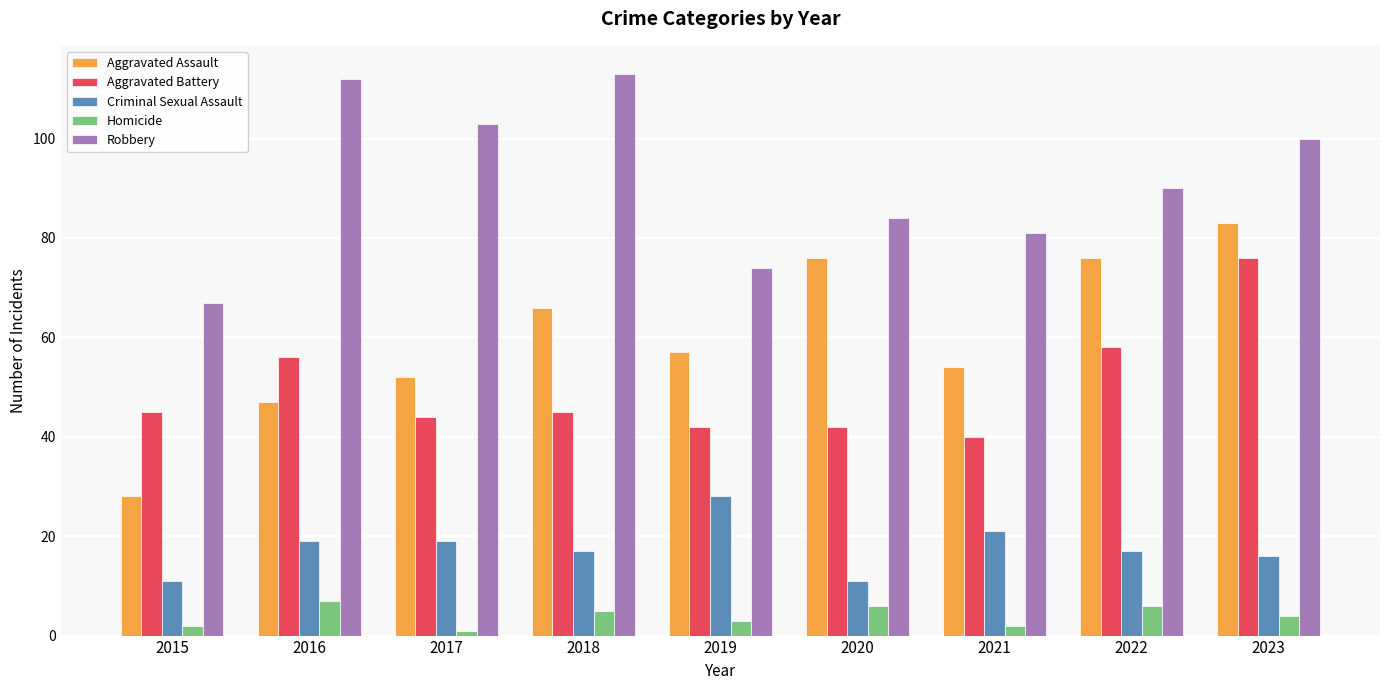

What is the difference between the Criminal Sexual Assault values at 2017 and 2022?

2